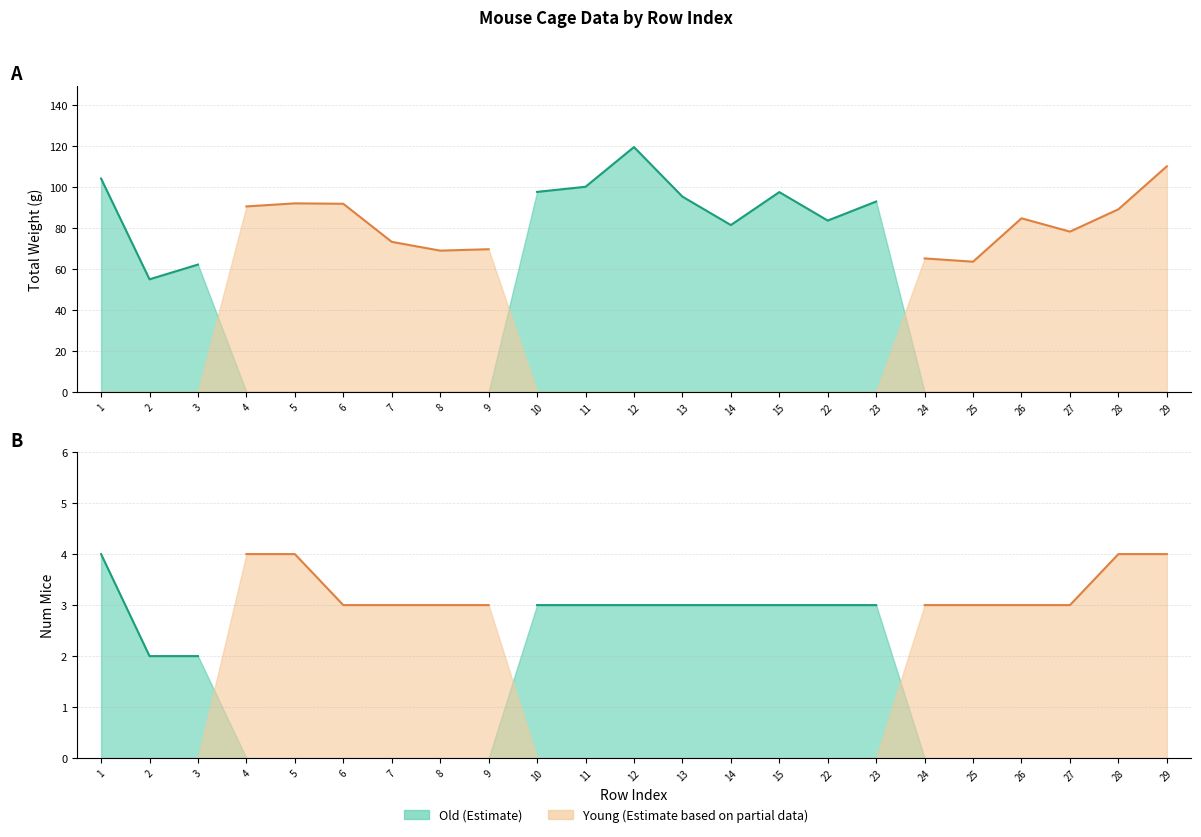

Reading left to right, list all the values displayed in this chart.

numMice: 1=4.0	2=2.0	3=2.0	4=4.0	5=4.0	6=3.0	7=3.0	8=3.0	9=3.0	10=3.0	11=3.0	12=3.0	13=3.0	14=3.0	15=3.0	22=3.0	23=3.0	24=3.0	25=3.0	26=3.0	27=3.0	28=4.0	29=4.0
avgWeight: 1=26.1	2=27.5	3=31.1	4=22.6	5=23.0	6=30.6	7=24.4	8=23.0	9=23.2	10=32.6	11=33.4	12=39.9	13=31.8	14=27.2	15=32.5	22=27.9	23=31.0	24=21.7	25=21.2	26=28.3	27=26.1	28=22.3	29=27.6
totWeight: 1=104.2	2=55.0	3=62.2	4=90.6	5=92.1	6=91.9	7=73.3	8=69.0	9=69.7	10=97.7	11=100.2	12=119.6	13=95.4	14=81.5	15=97.6	22=83.7	23=93.0	24=65.2	25=63.6	26=84.8	27=78.3	28=89.2	29=110.2